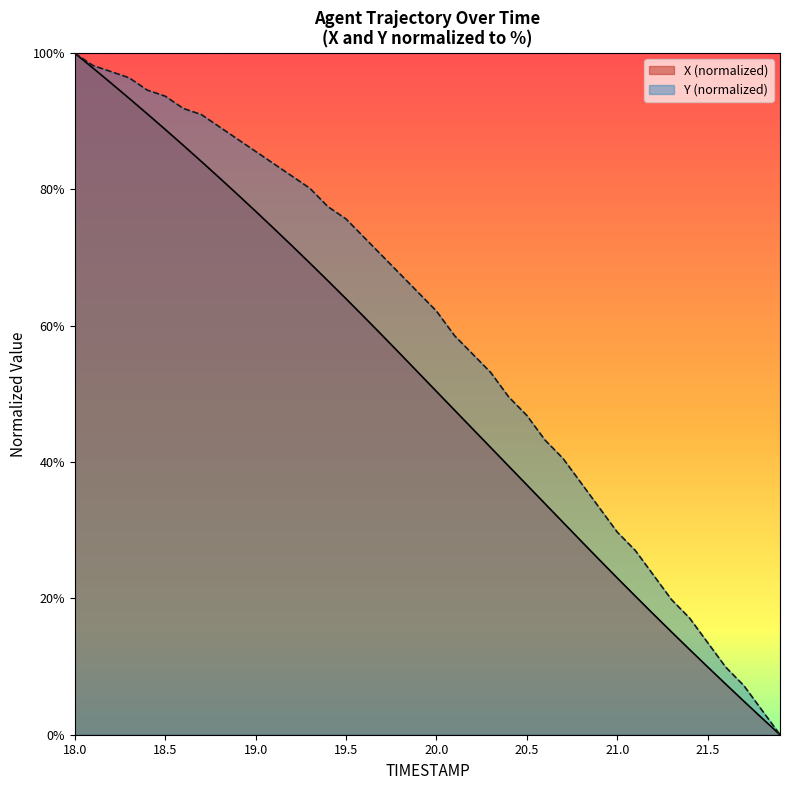

Does the chart display data point markers on the line(s)?

No